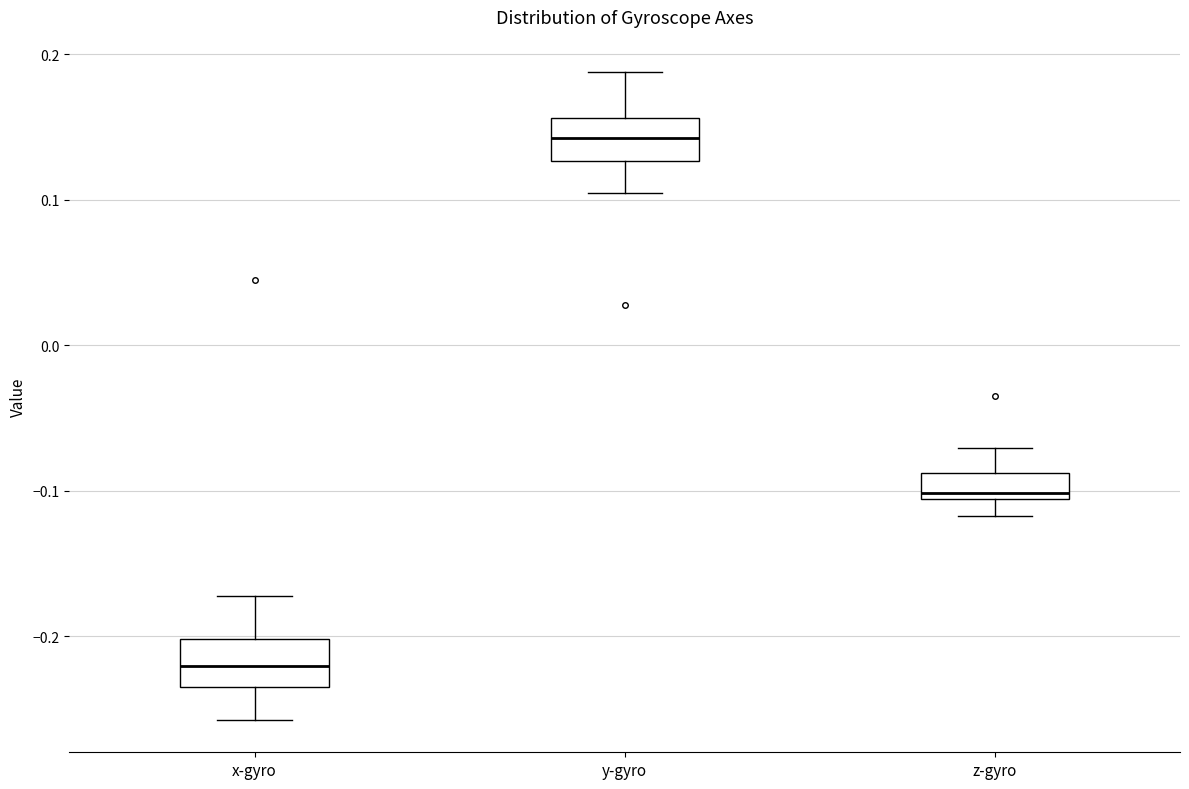

Reading left to right, transcribe this box plot: for each box, give where its median line is, the range the box spans, and where its two whiskers end, as read against the y-axis. The values are not printed on the chart, so give them approximately, as read against the axis.

x-gyro: median -0.22, box -0.24 to -0.20, whiskers -0.26 to -0.17
y-gyro: median 0.14, box 0.13 to 0.16, whiskers 0.10 to 0.19
z-gyro: median -0.10, box -0.11 to -0.09, whiskers -0.12 to -0.07